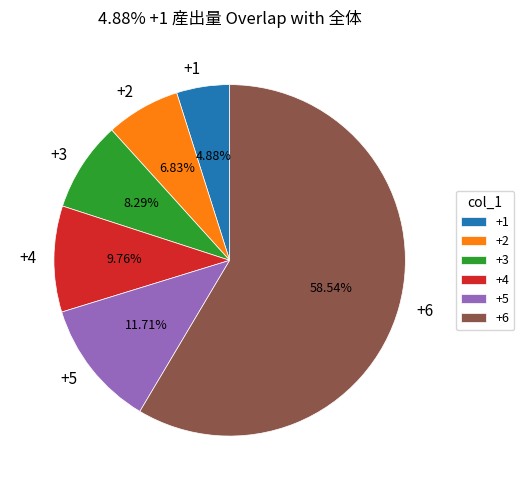

To the nearest percent, what percentage of the pie is +1?

5%